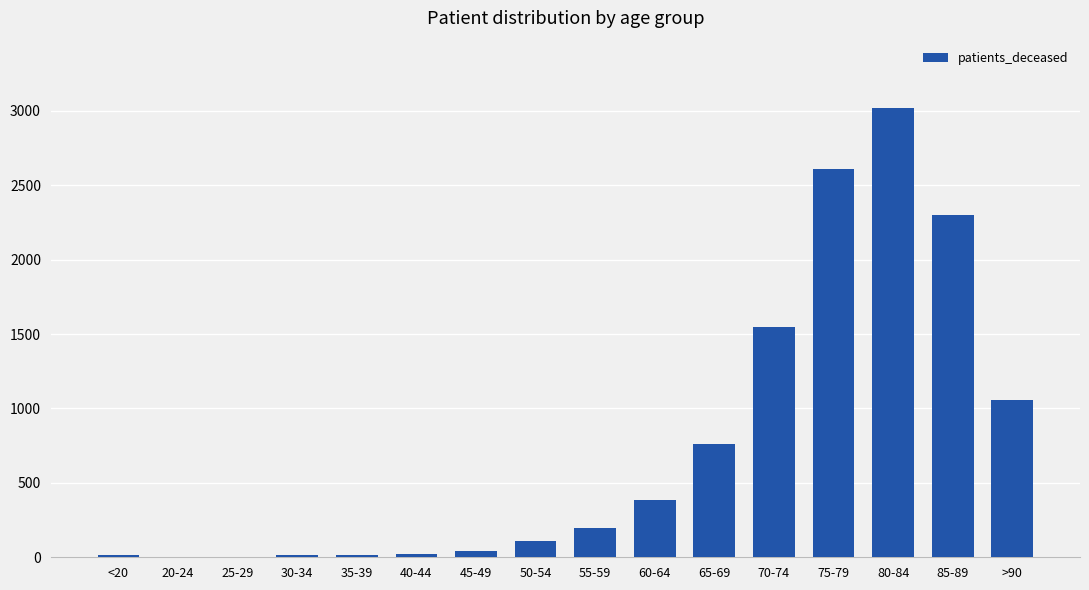

Is it true that the value at 85-89 is 2298?

True